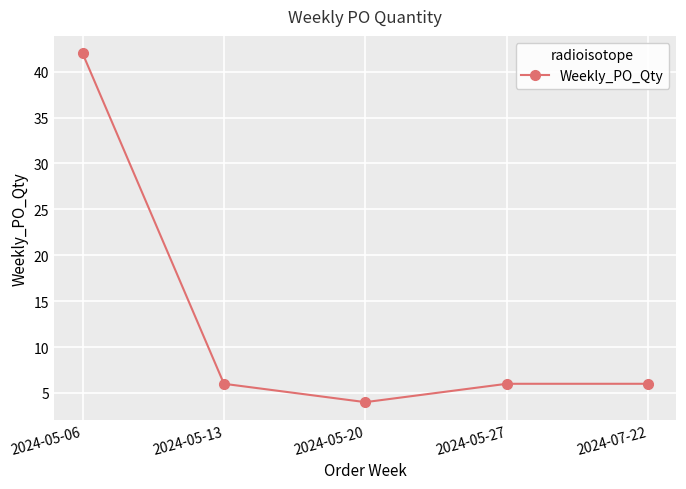

The chart shows a value of 71 at 2024-05-06. True or false?

False